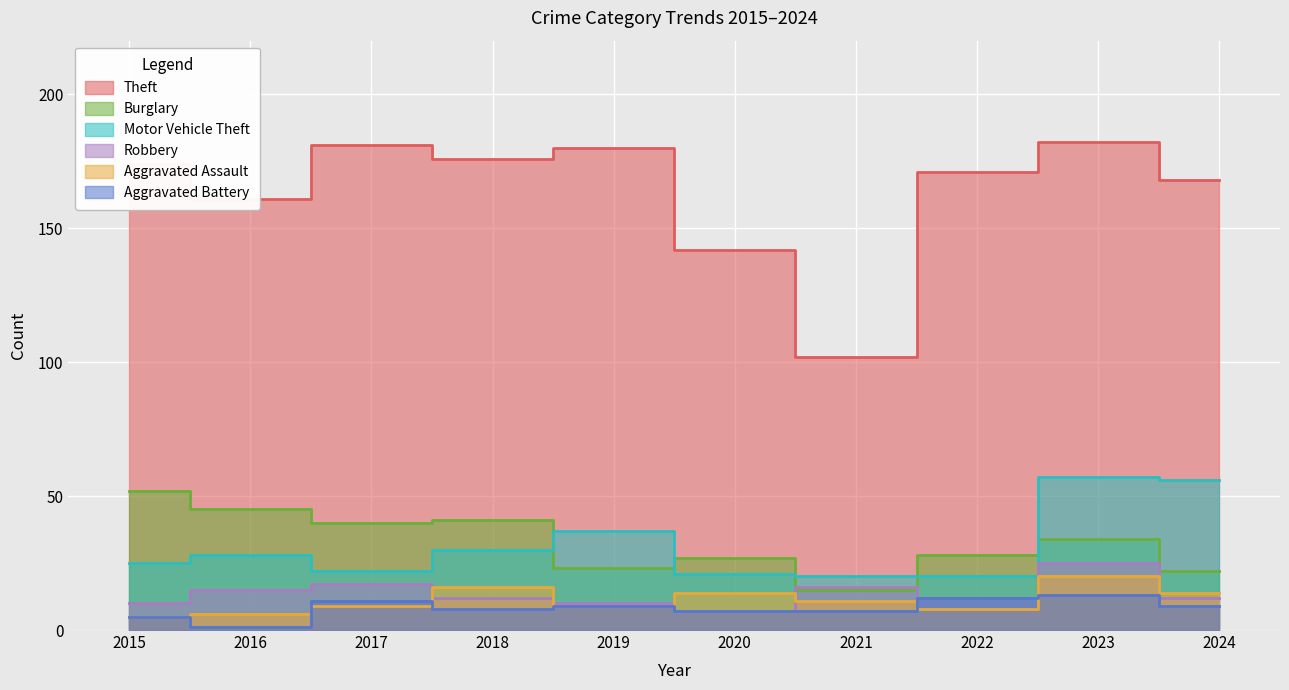

How many data points in Aggravated Assault are above 11?

4